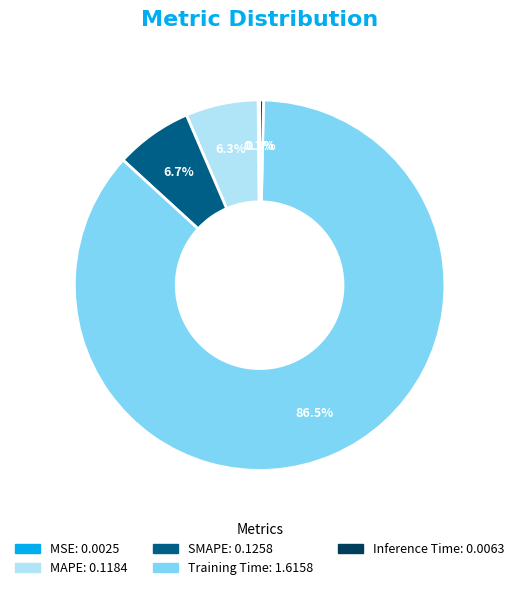

Is there any slice that represents more than half of the pie?

Yes